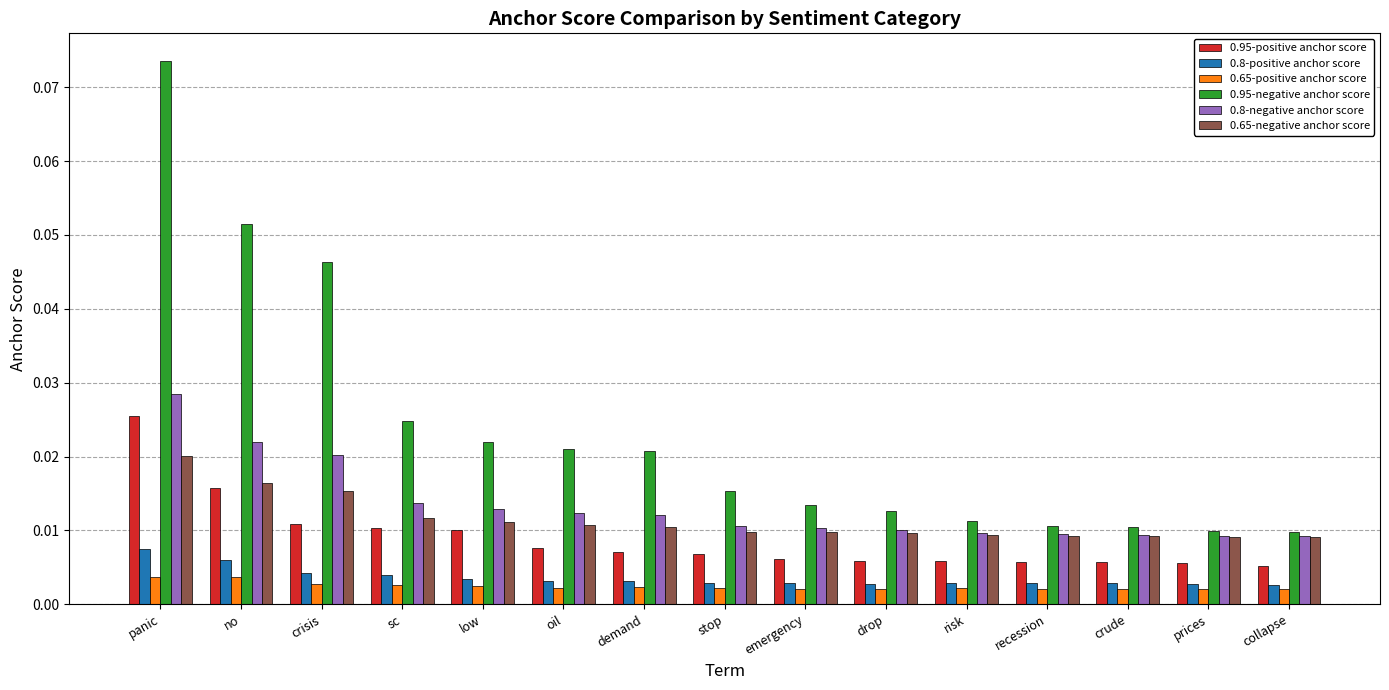

How many 0.65-negative anchor score values are between 0 and 1?

15